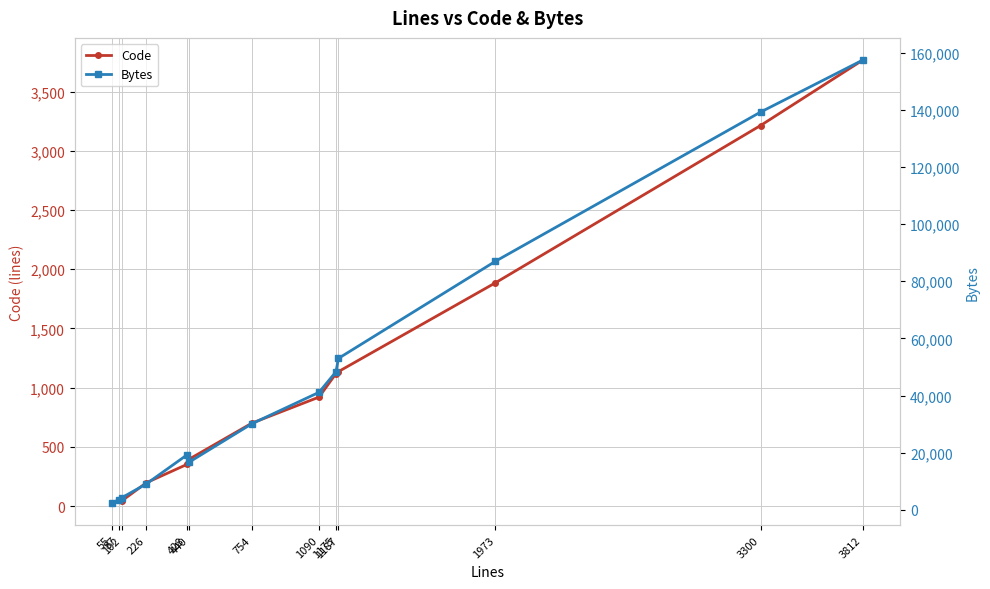

Is the value of Code at 1187 greater than the value of Bytes at 1187?

No